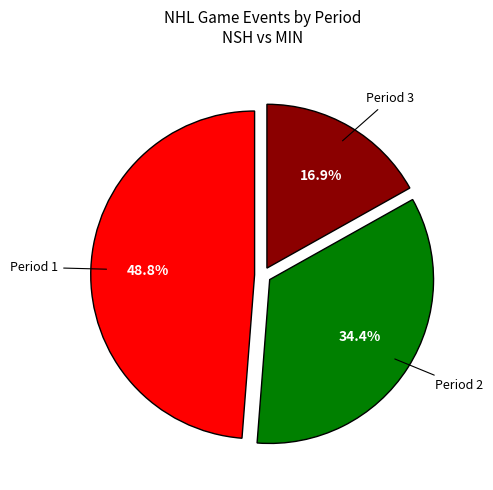

Does any single category account for the majority?

No